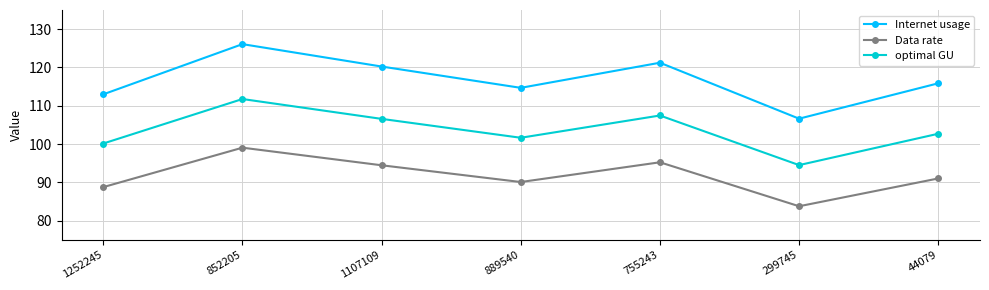

Is it true that Data rate equals 90.1 at 889540?

True